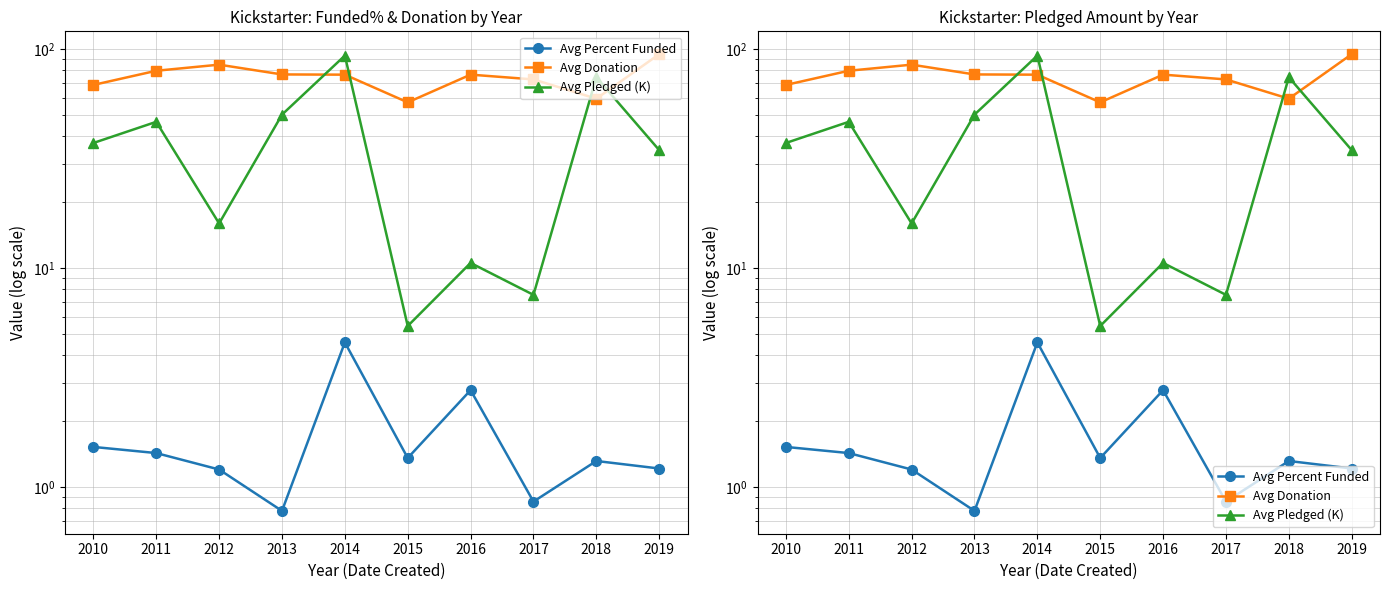

Which series has the widest spread of values?

Avg Pledged (K)